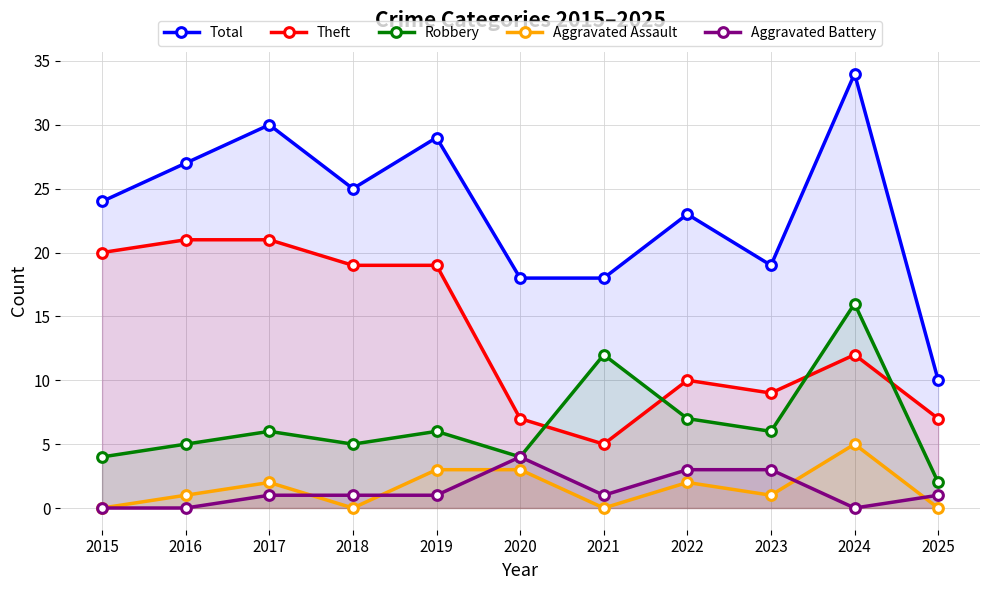

Is the value of Aggravated Assault at 2021 greater than the value of Theft at 2019?

No